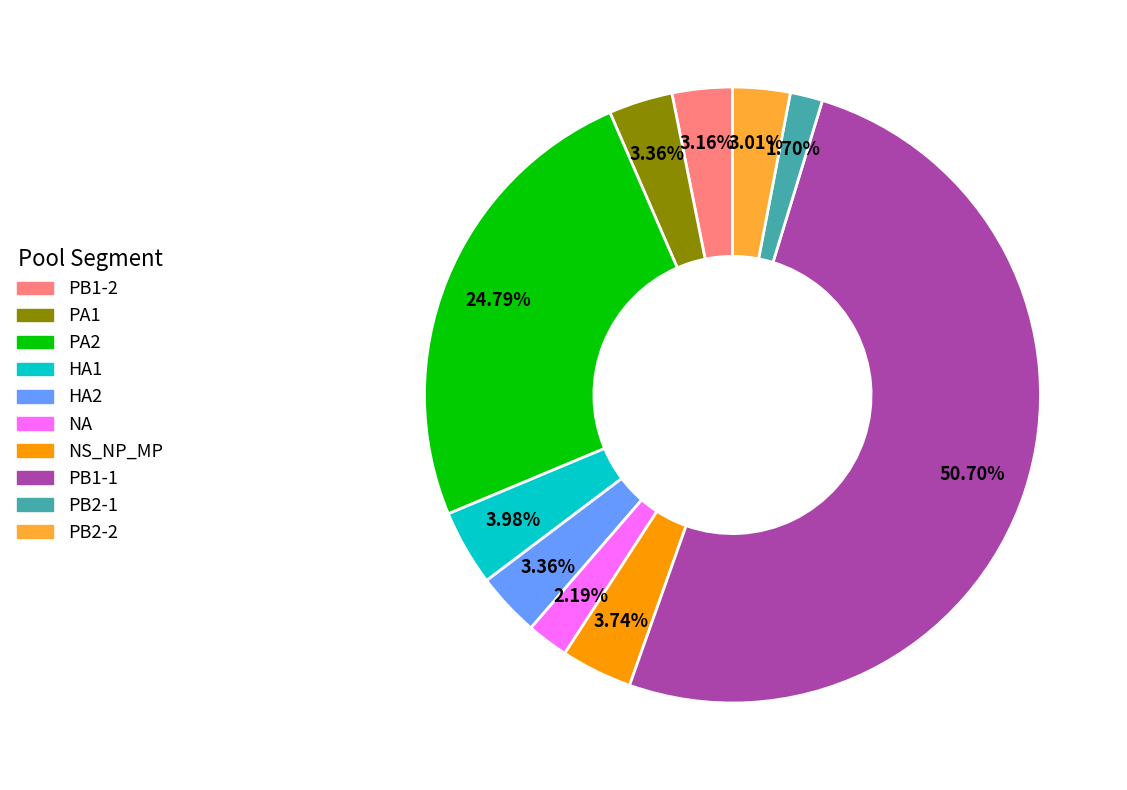

Is the sum of HA2 and NA greater than half?

No